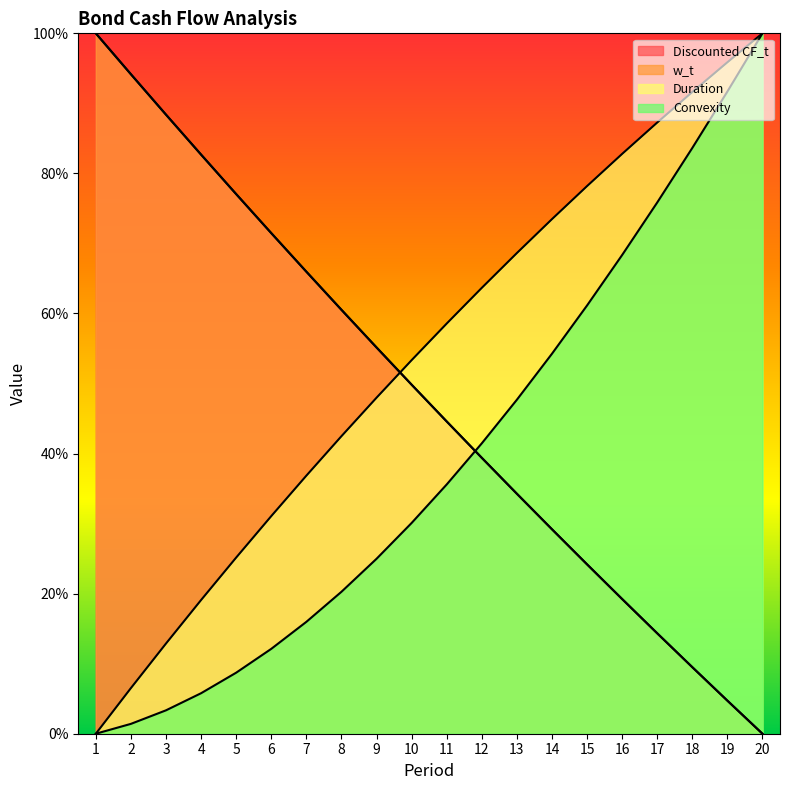

What is the difference between the second highest and second lowest values in the Convexity series?

0.9